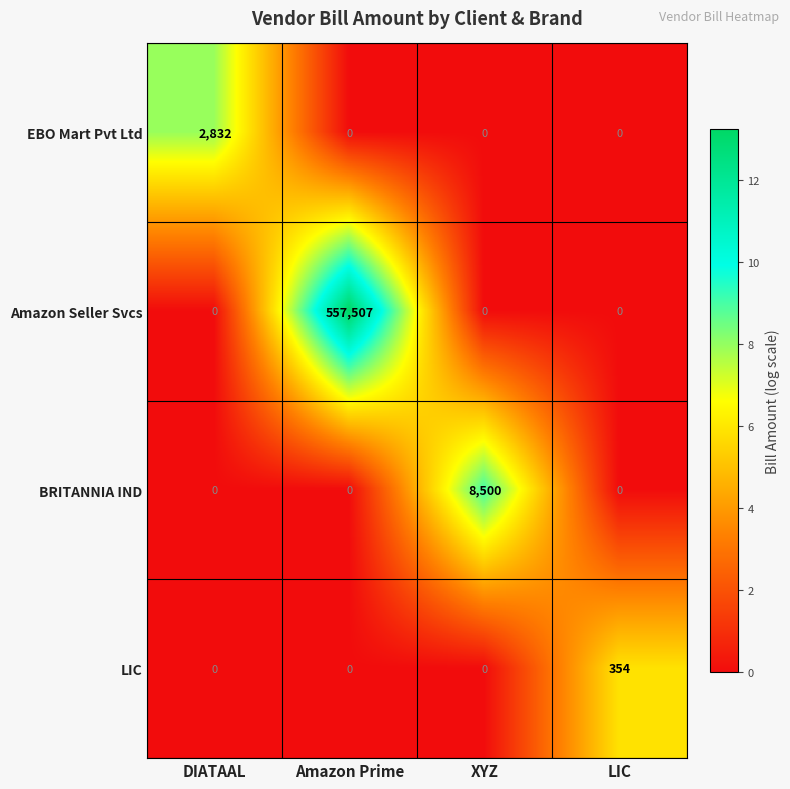

What is the sum of all LIC values?

354